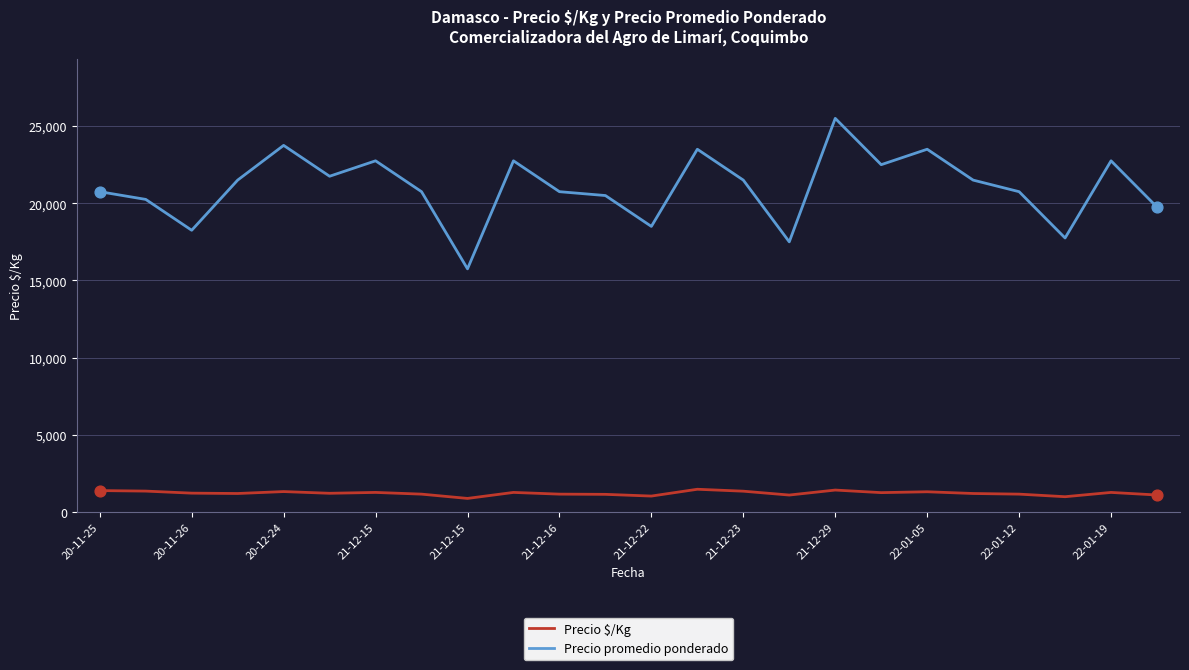

Which series has the largest range (max minus min)?

Precio promedio ponderado